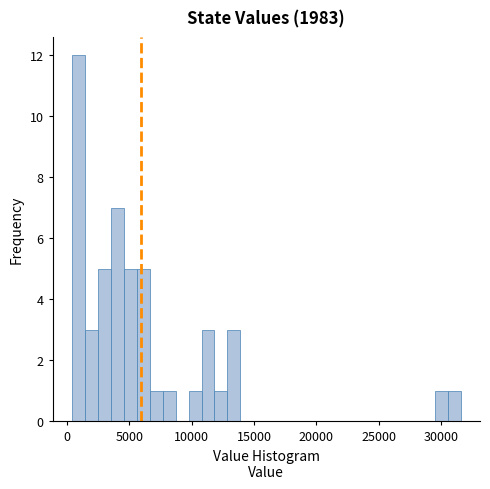

Around what value on the x-axis is the tallest bar? Give the approximate position of its centre, as read against the axis.

1000